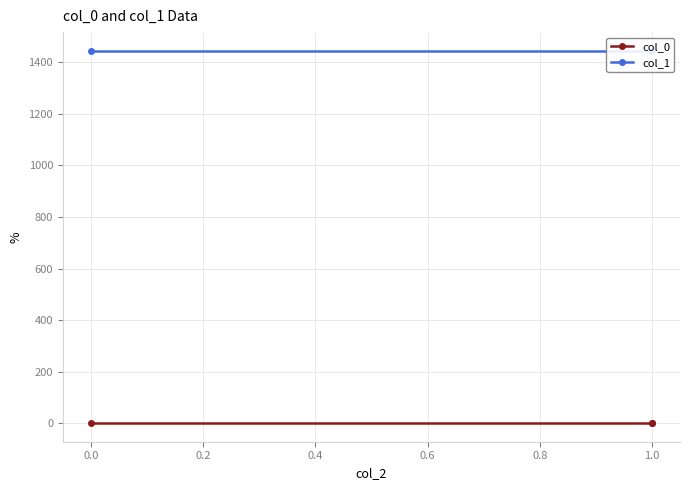

True or false: col_0 has a value of 0.2 at 1.0.

False